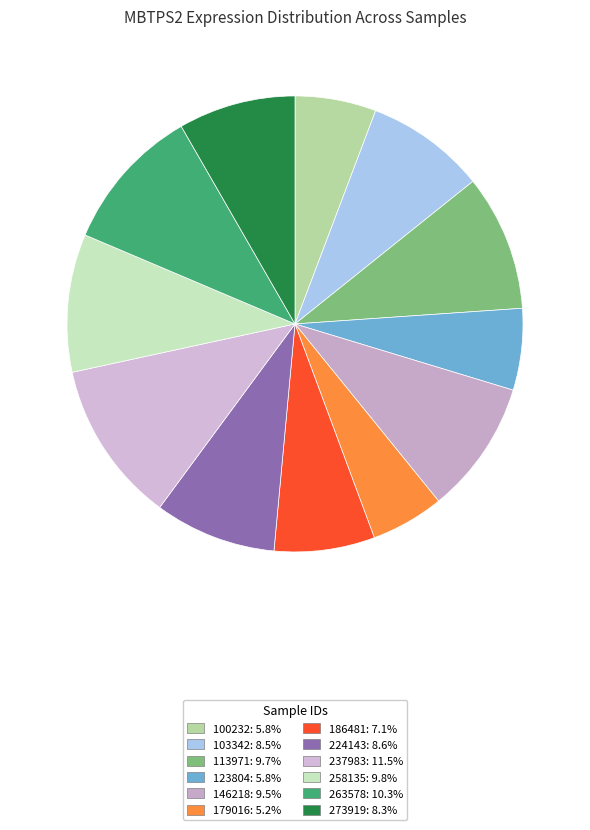

Which slice is the smallest?

179016